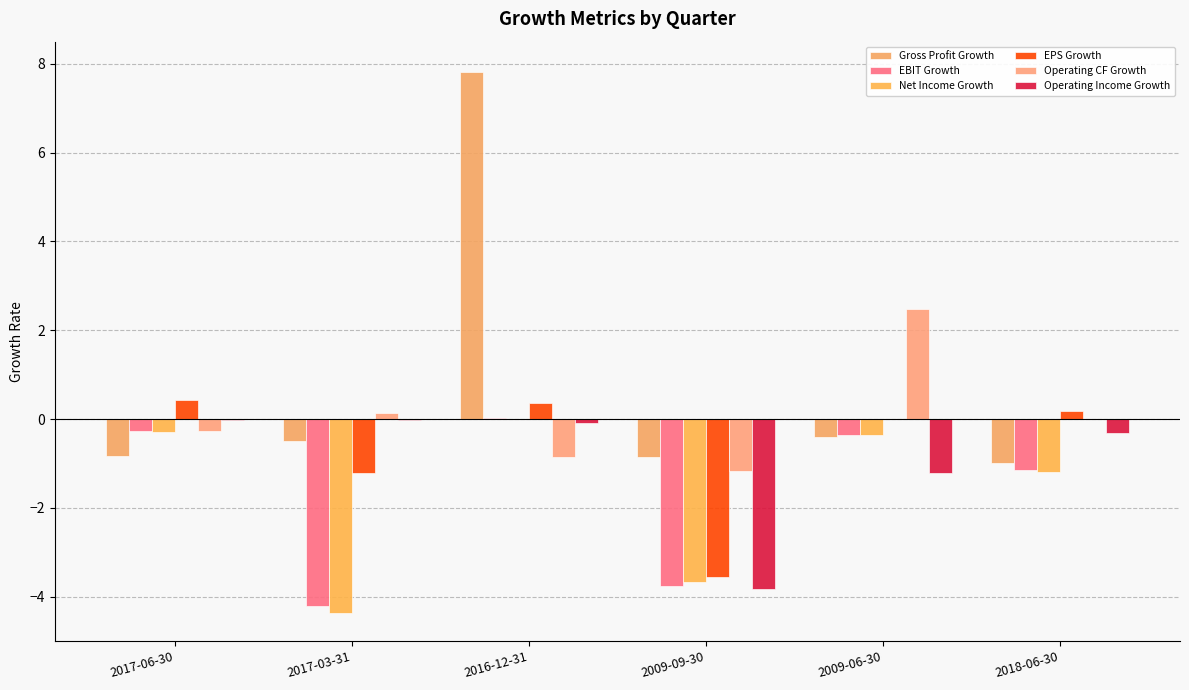

Which series has the largest total across all categories?

Gross Profit Growth